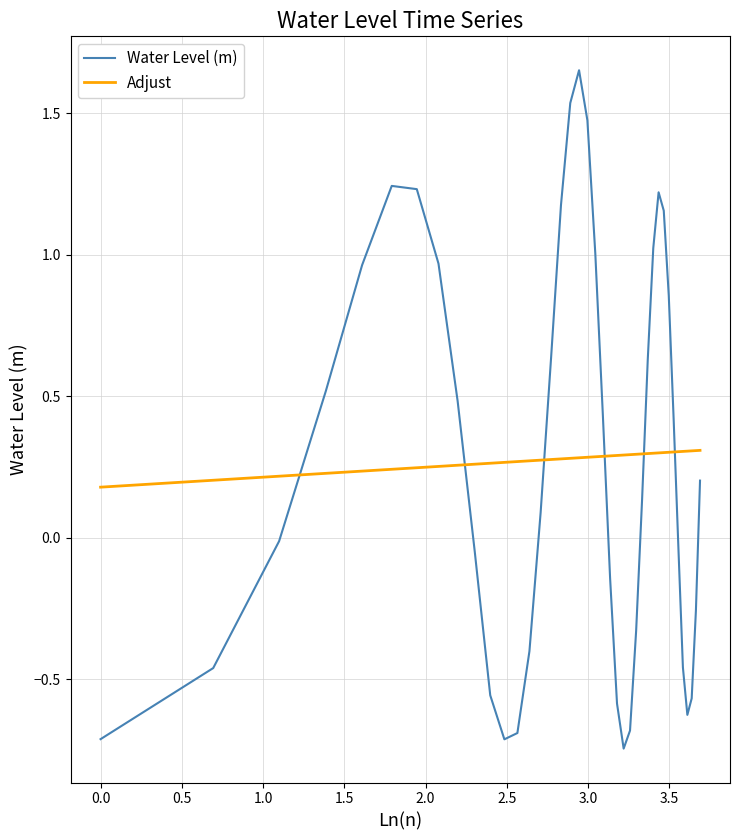

List the series in order of their peak value, highest first.

Water Level (m), Adjust